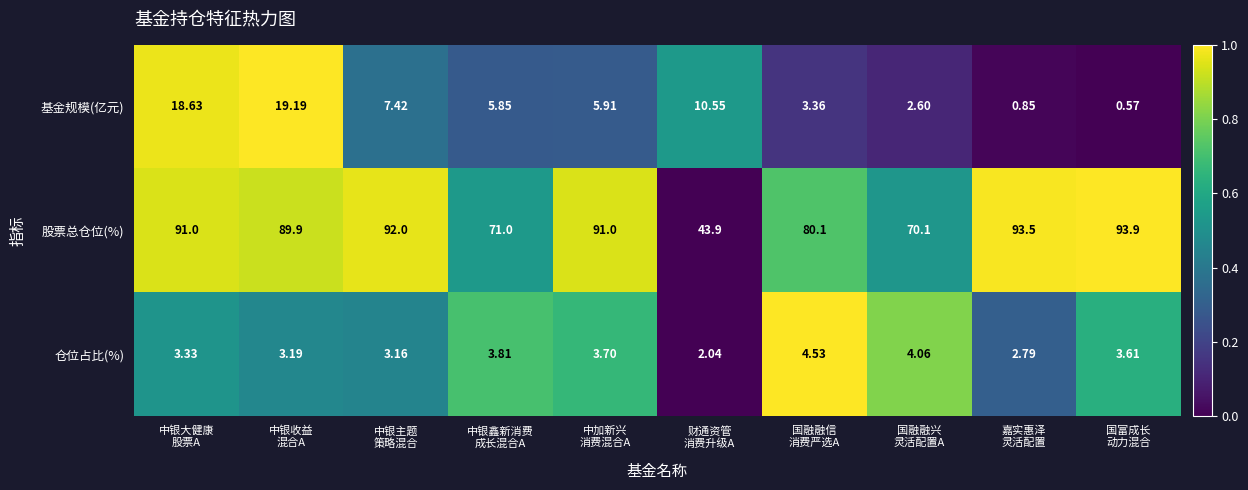

Which series has the largest total across all categories?

股票总仓位(%)